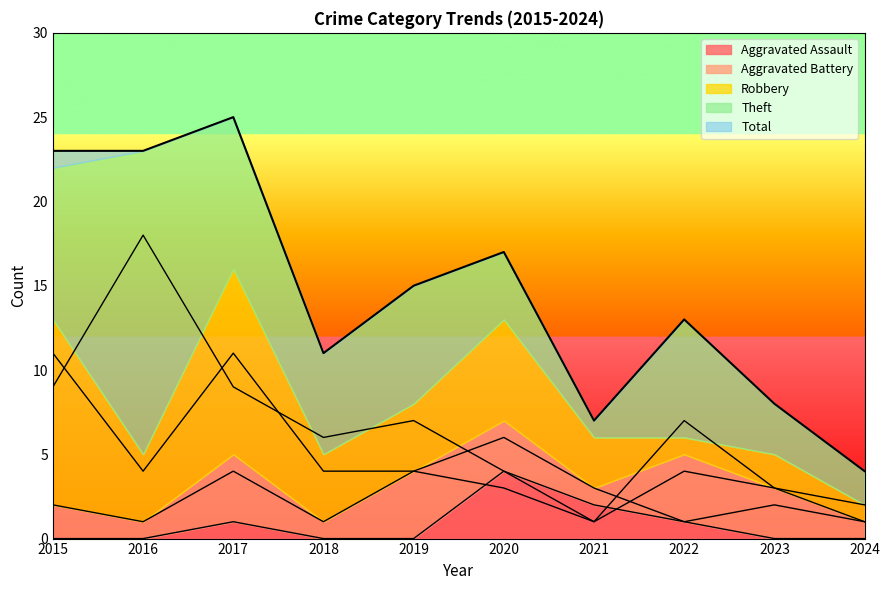

What are all the series names shown in the legend?

Aggravated Assault, Aggravated Battery, Robbery, Theft, Total